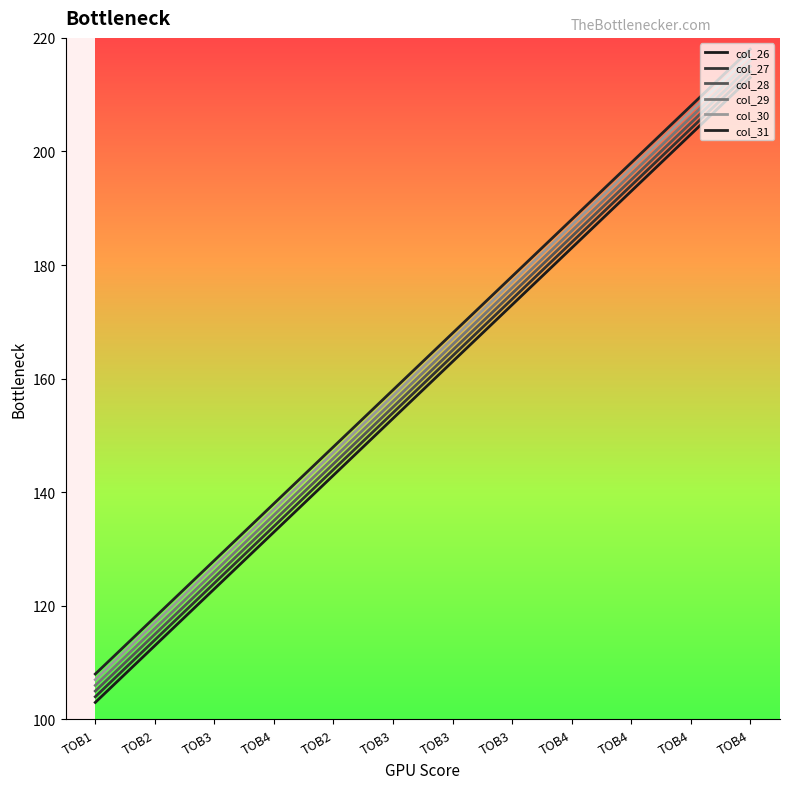

What is the total value across all series at TOB3?

753